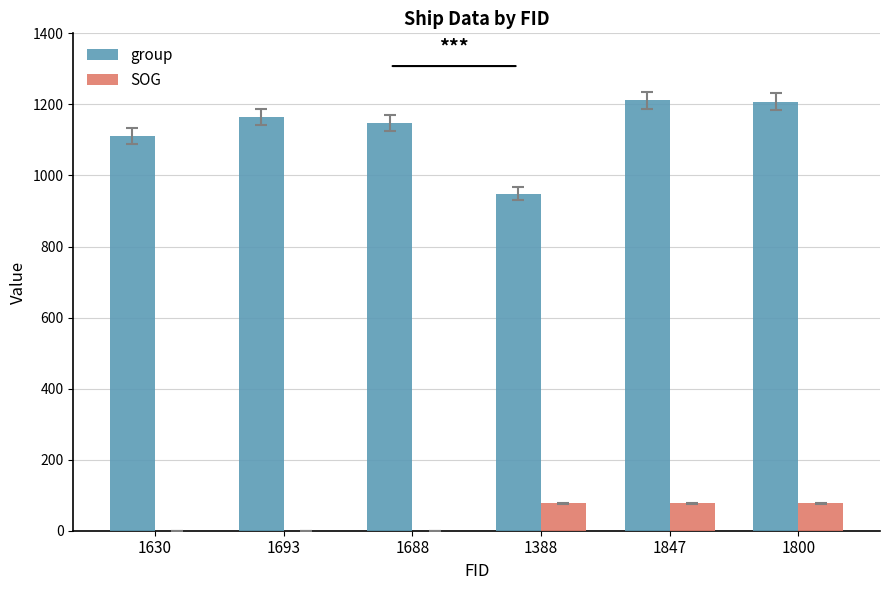

What is the total value across all series at 1847?

1287.8